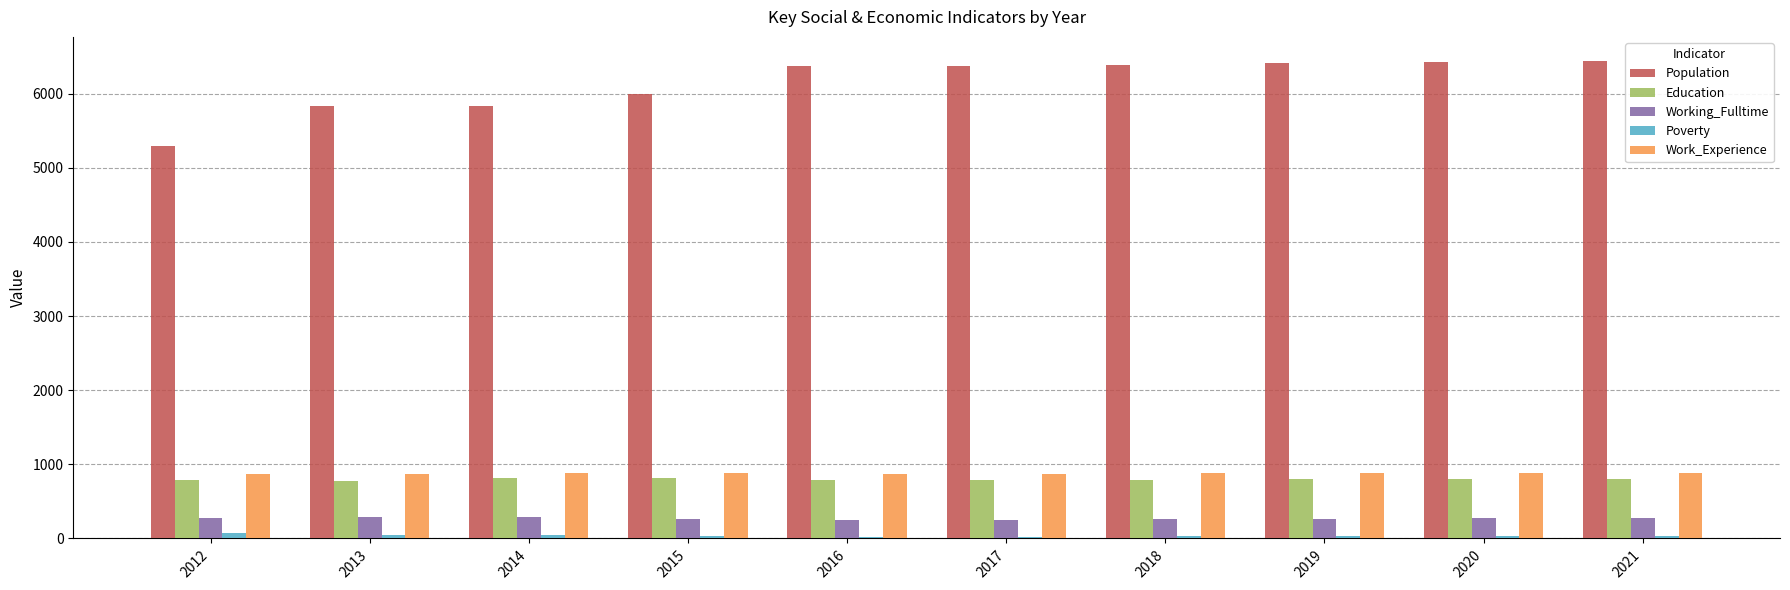

Which series has the widest spread of values?

Population